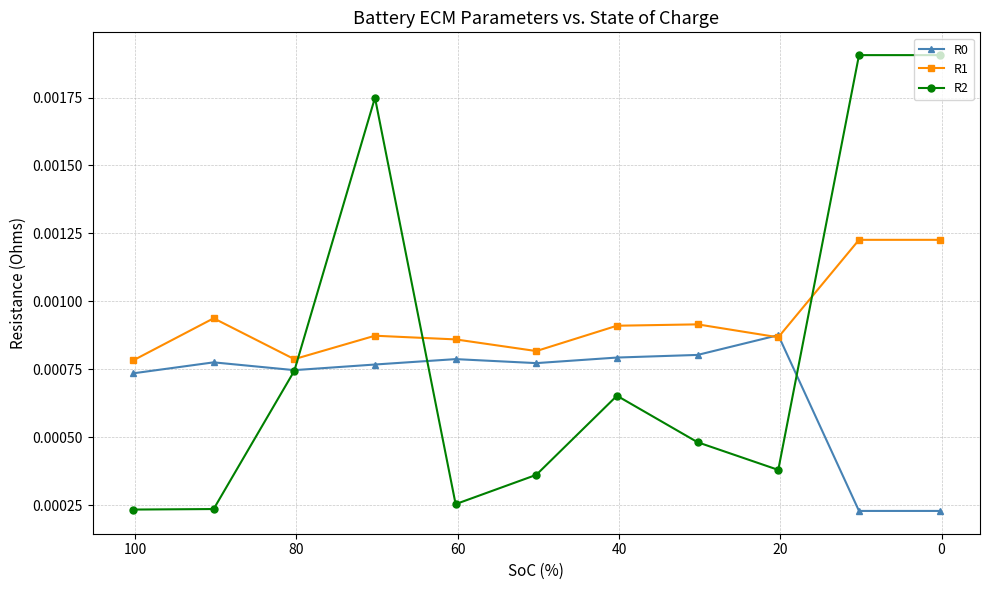

Is it true that R2 equals 0.0 at 10?

False